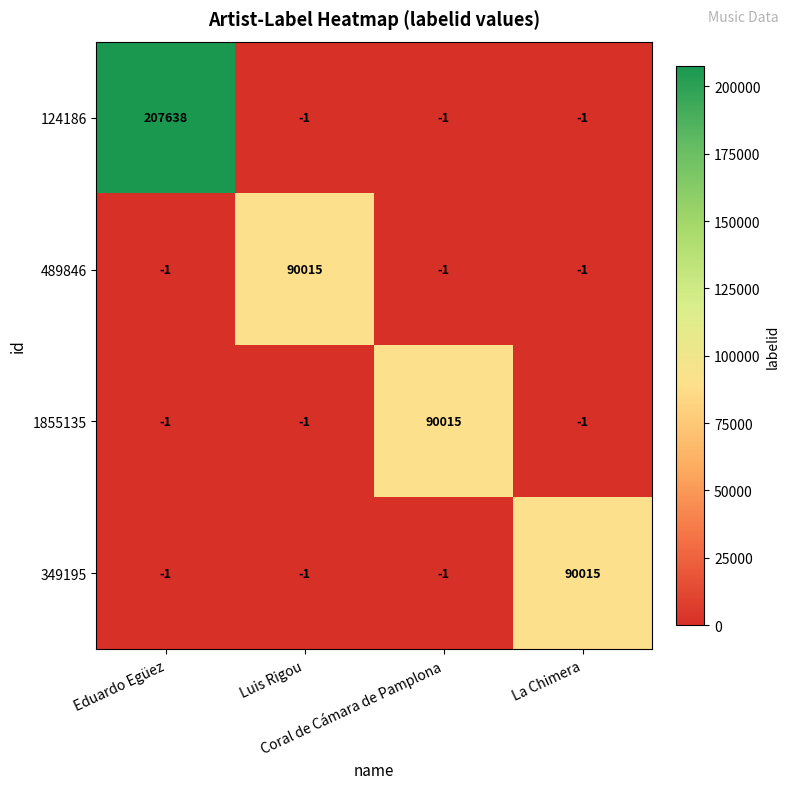

At how many categories does at least one series exceed 45506?

4